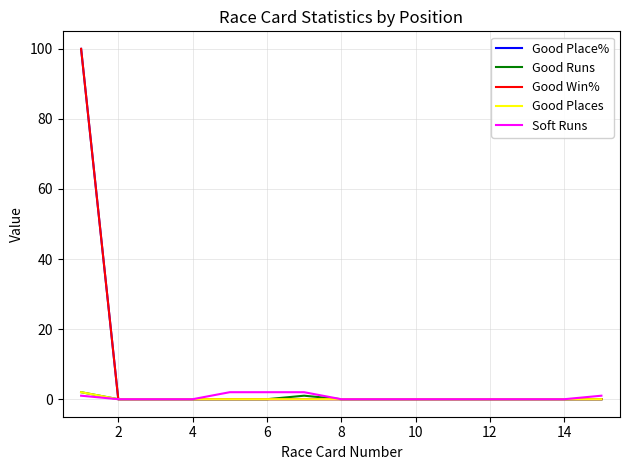

True or false: Good Places and Good Runs intersect in this chart.

False